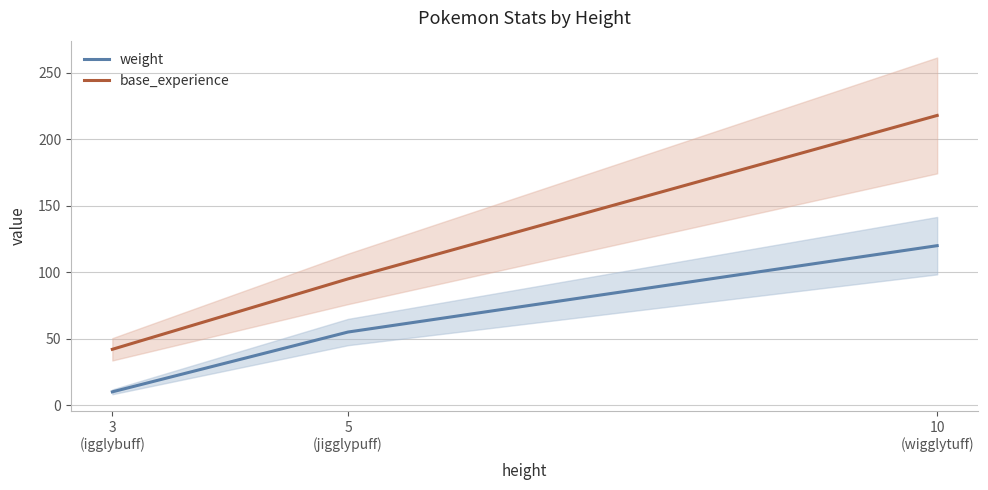

At which label is base_experience closest to 130?

5
(jigglypuff)